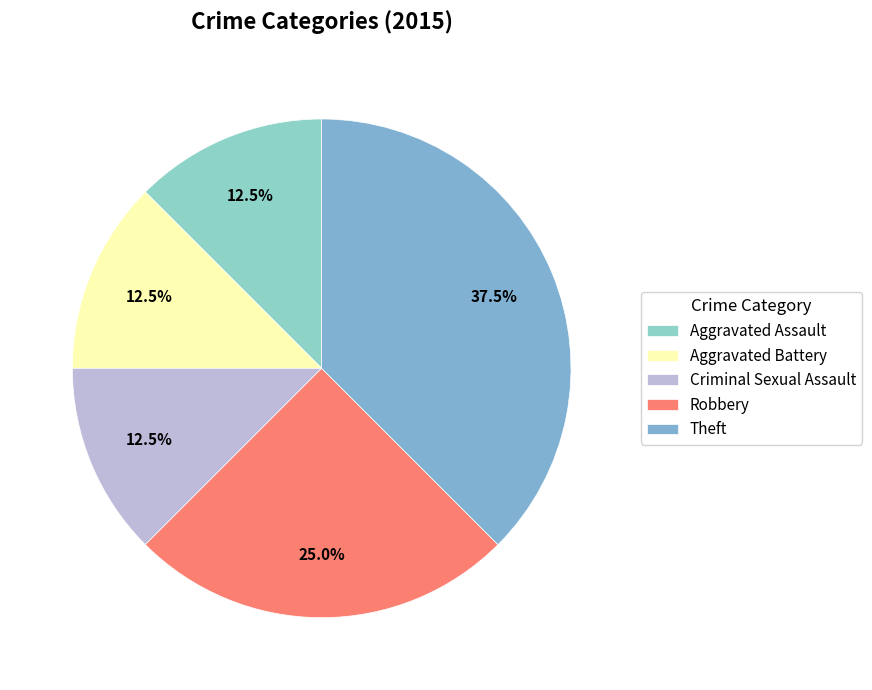

How many slices are in this pie chart?

5